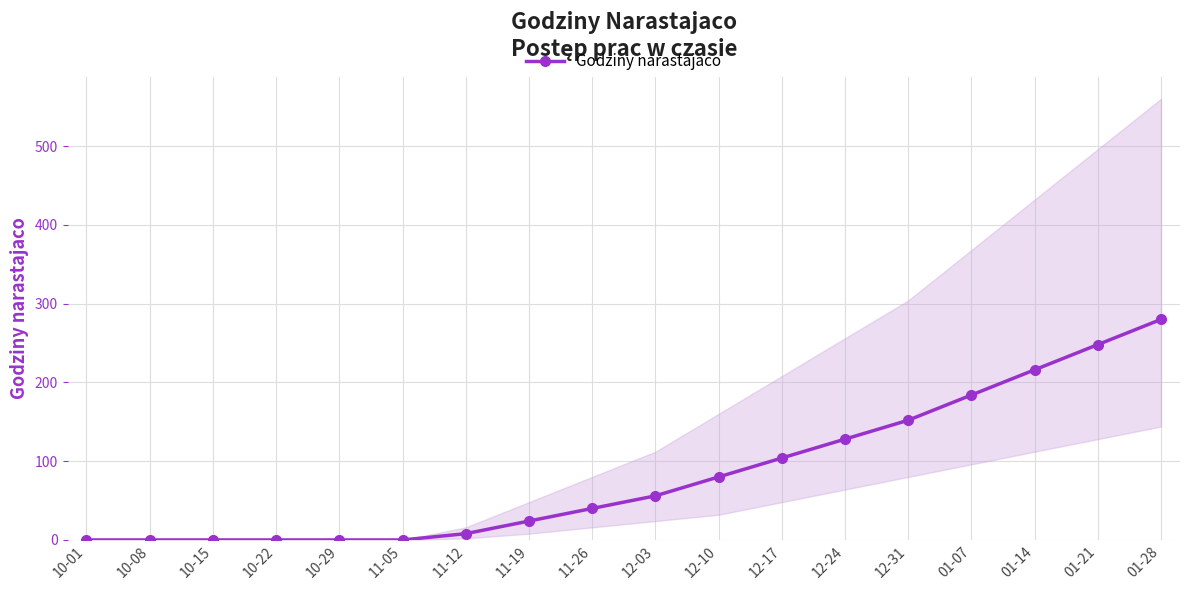

What is the difference between the maximum and minimum values?

280